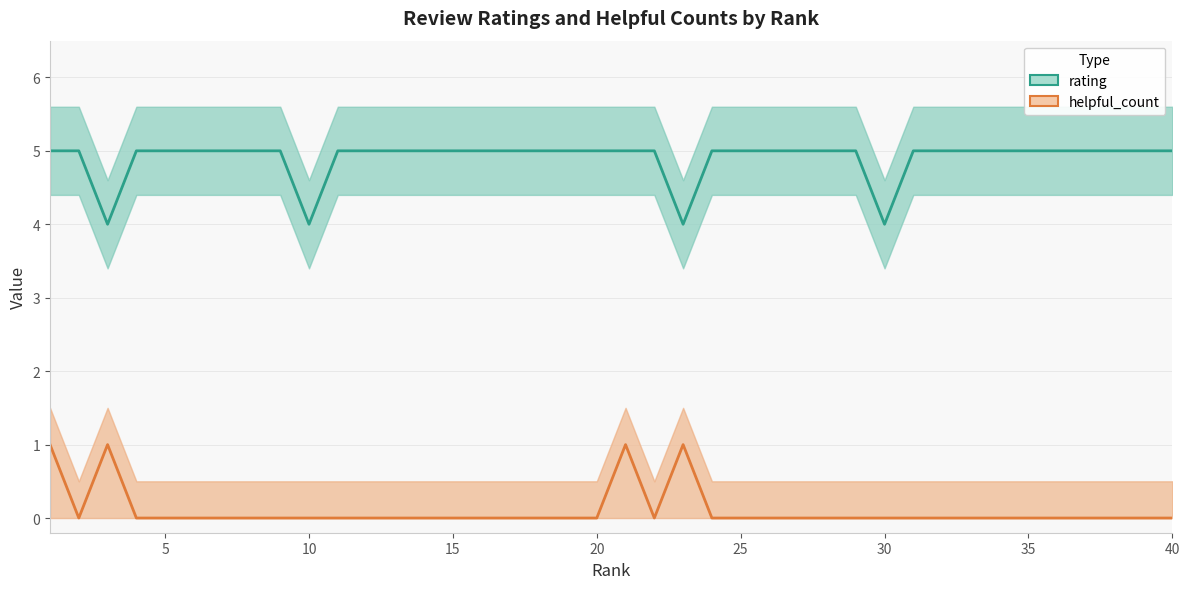

True or false: rating and helpful_count cross at least once.

False